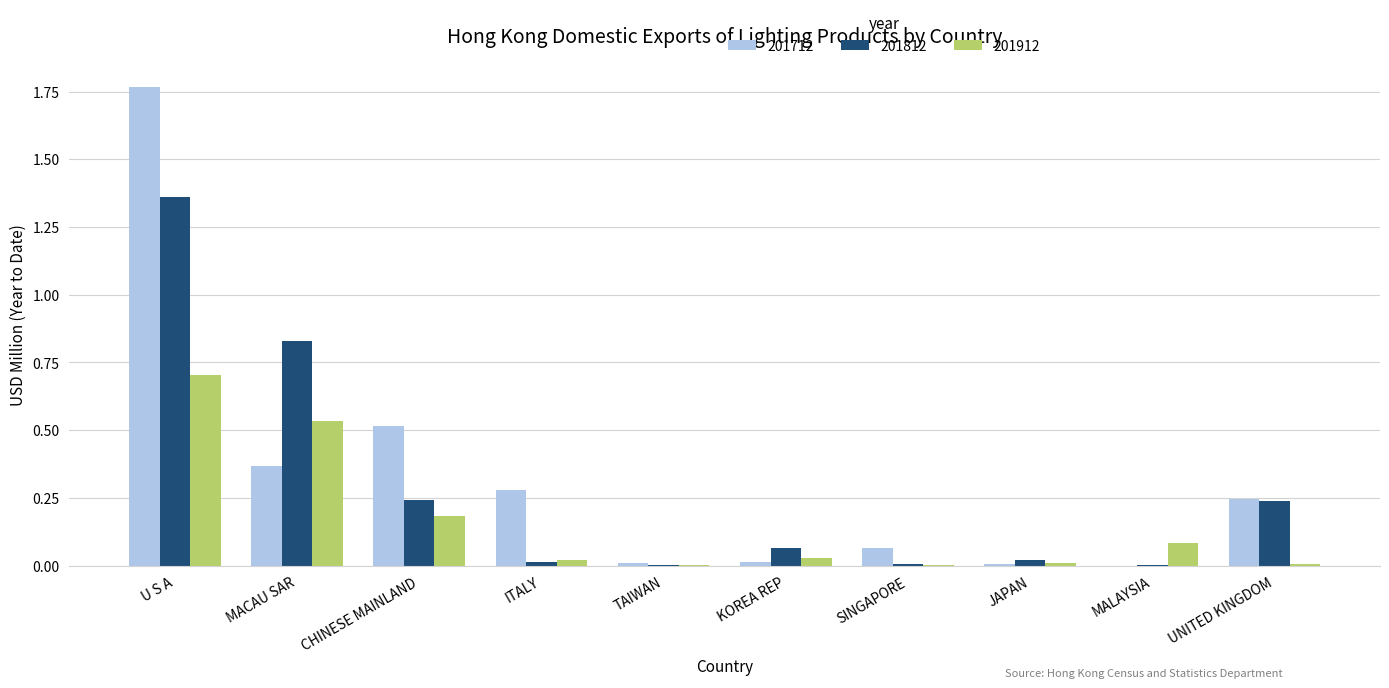

The value of 201812 at JAPAN is 0.0. True or false?

True